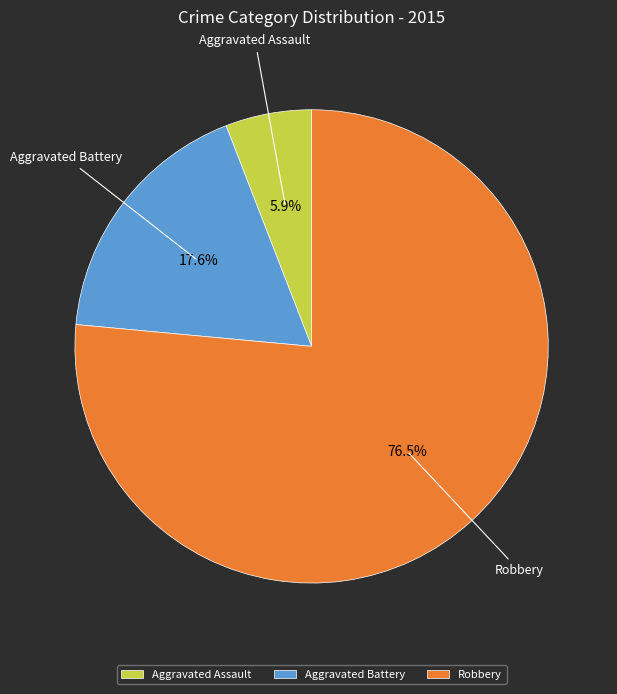

What percentage do Robbery and Aggravated Assault together represent?

82.4%